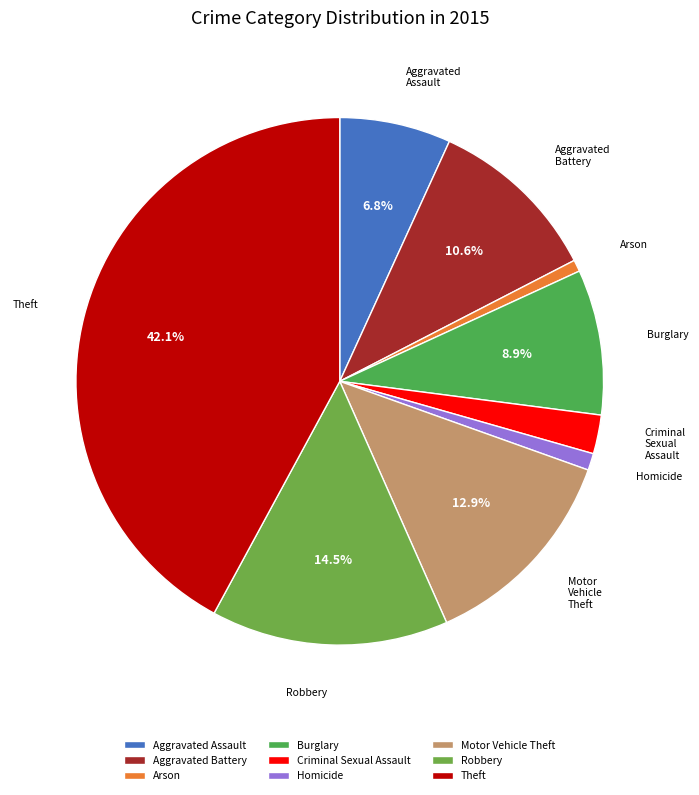

How many segments does this pie chart have?

9